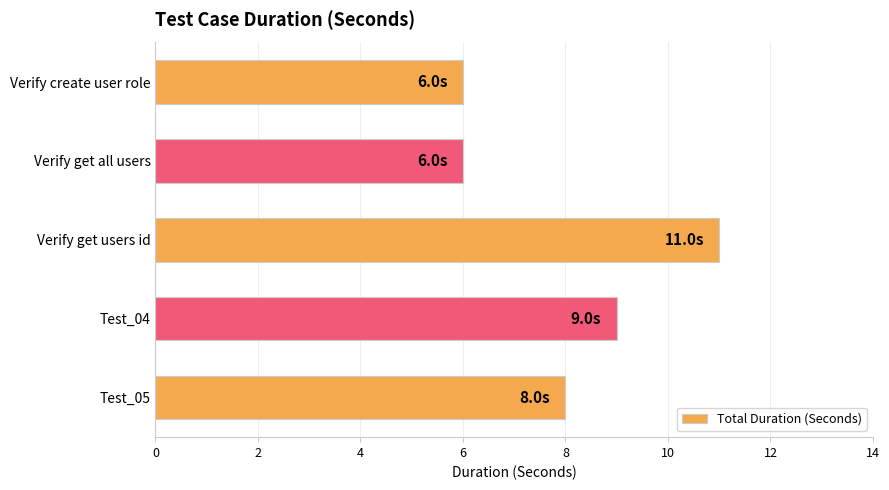

The value at Verify get all users is 1. True or false?

False